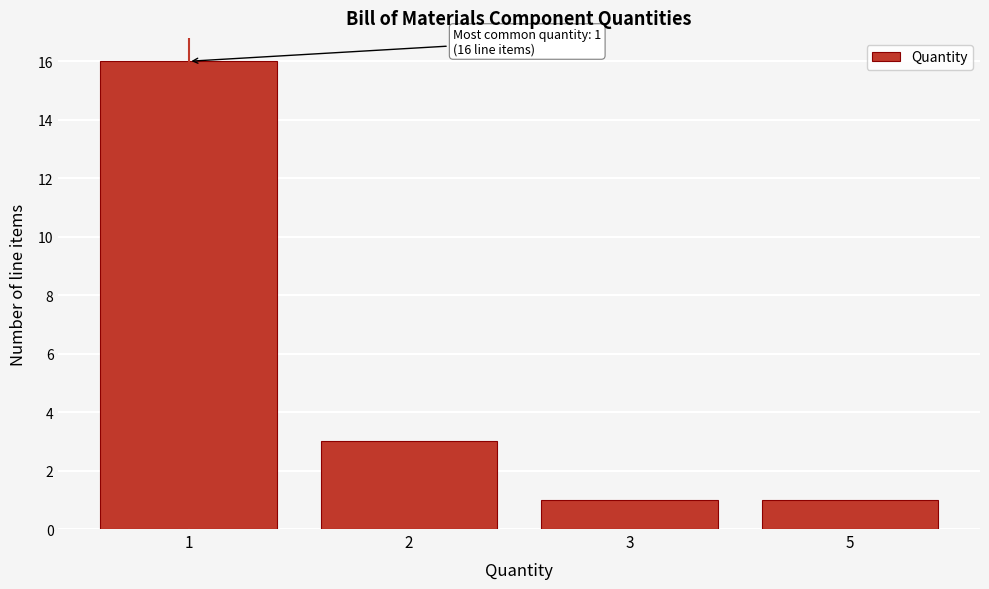

Reading left to right, list all the values displayed in this chart.

1=16	2=3	3=1	5=1